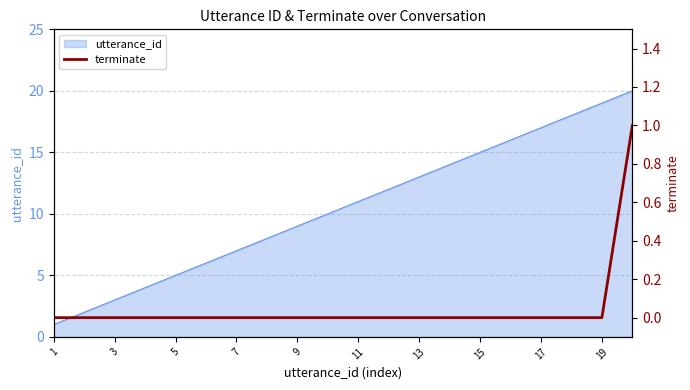

True or false: utterance_id has a value of 14 at 9.

False